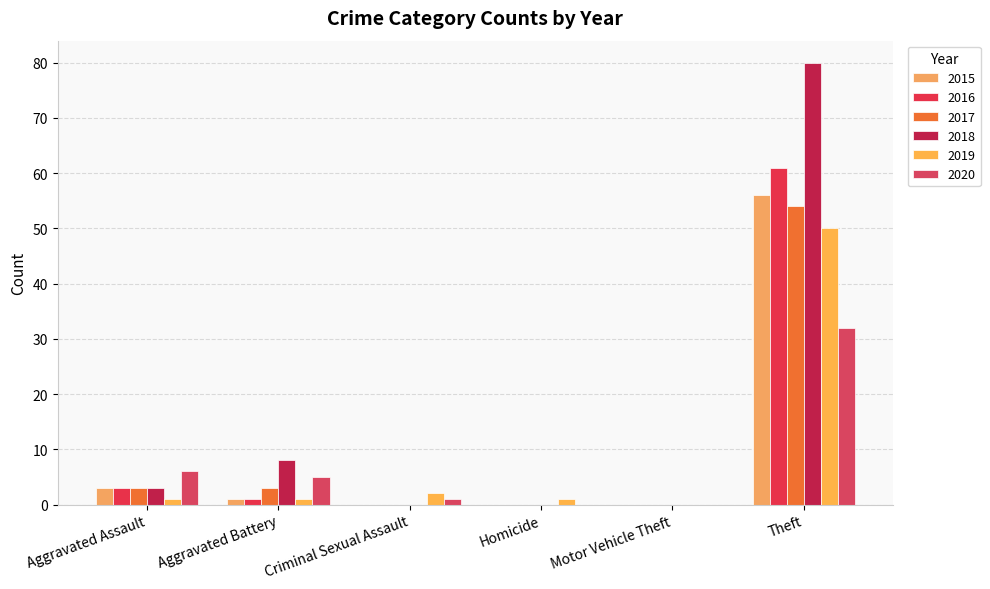

The value of 2016 at Aggravated Assault is 3. True or false?

True